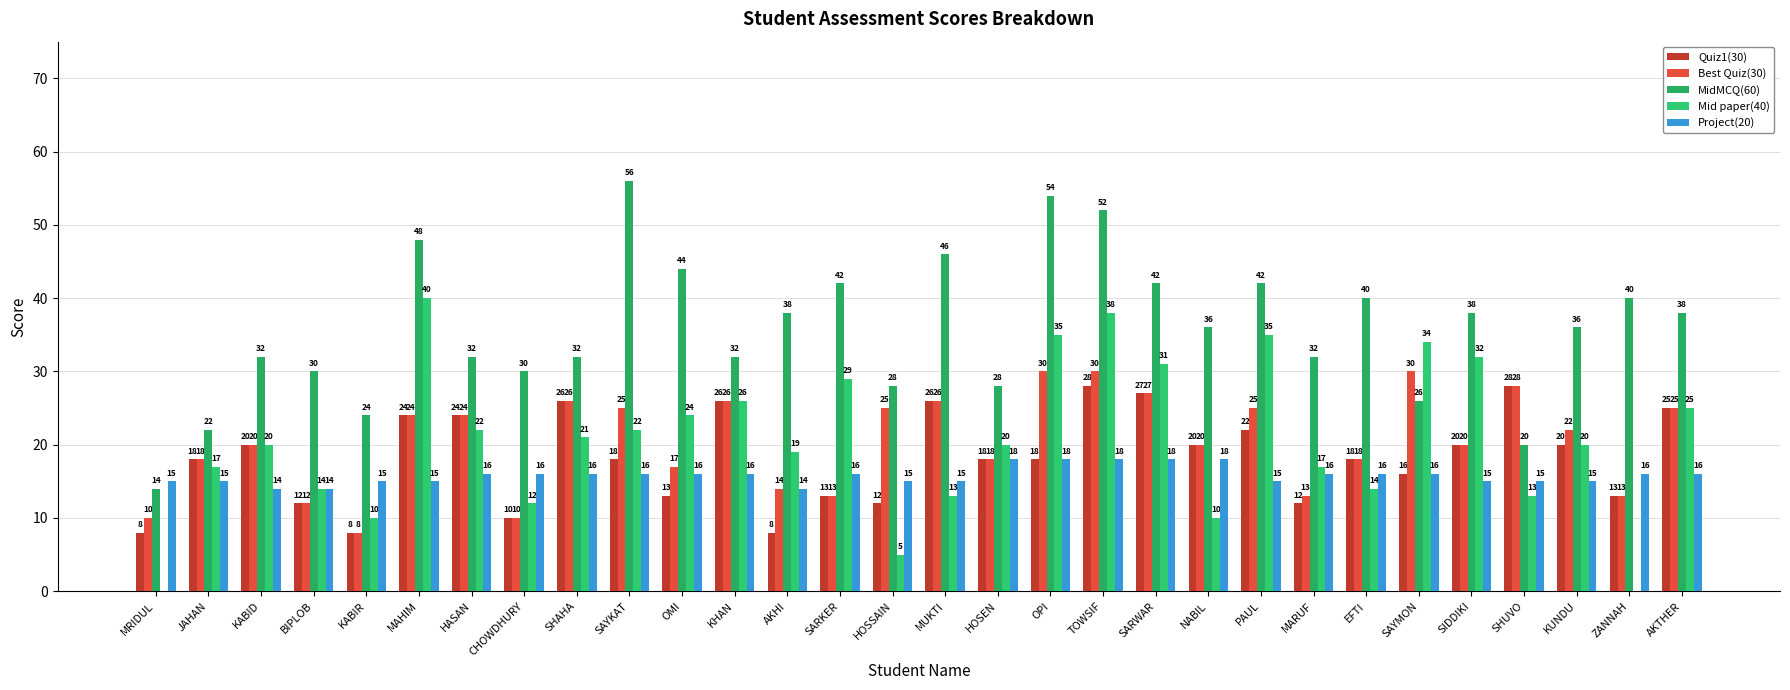

At which label is Project(20) closest to 16?

HASAN